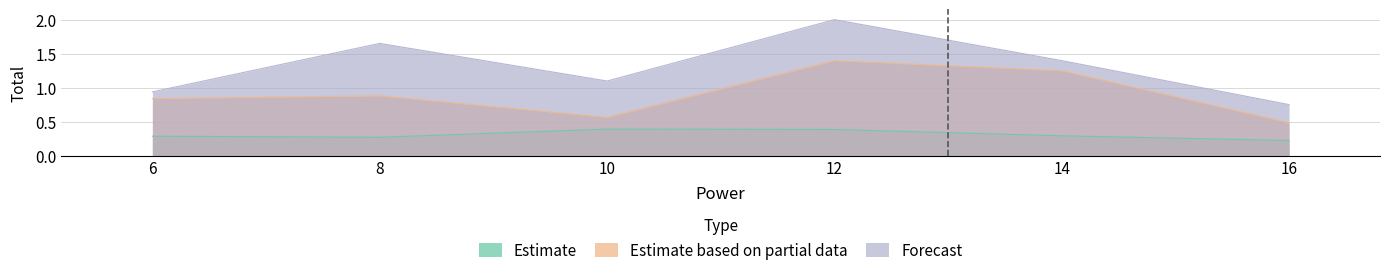

Which has a higher value, 8 or 16?

8